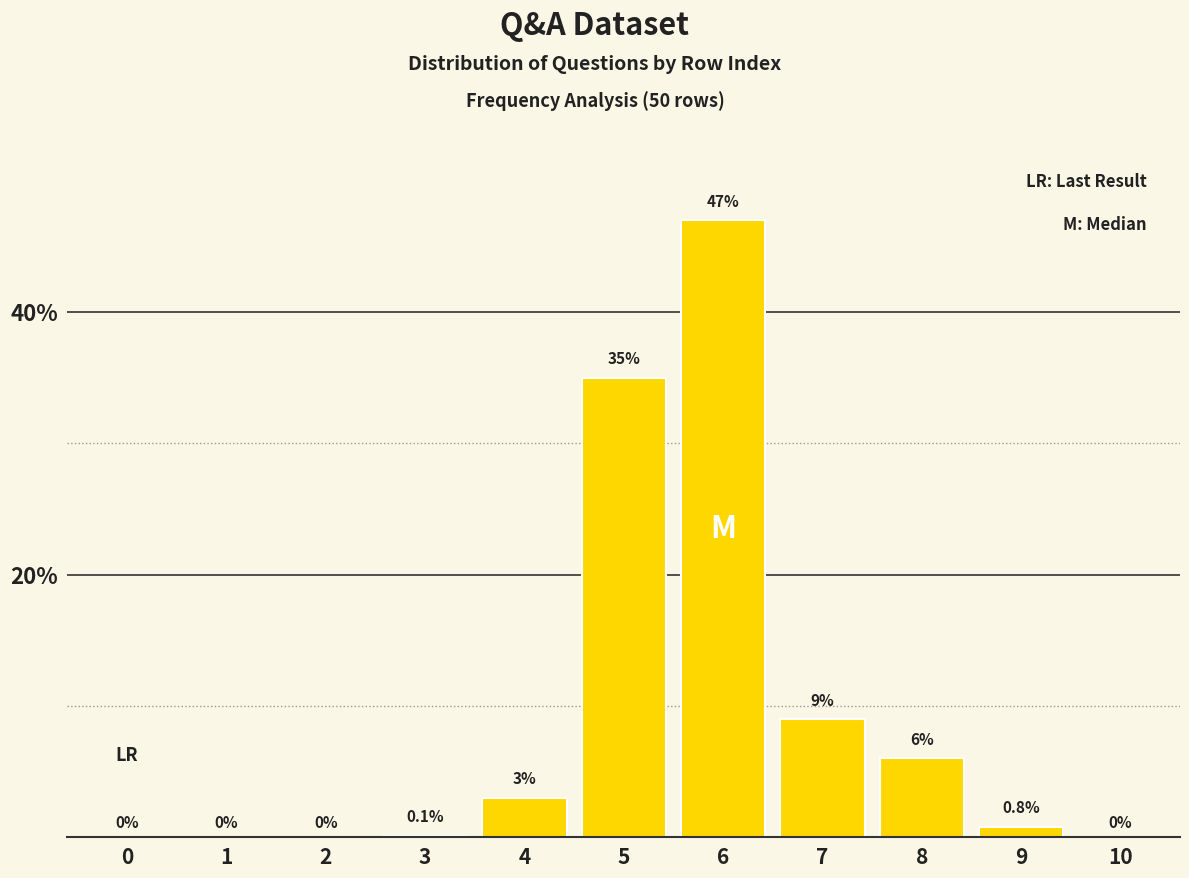

Reading left to right, extract all data points from this chart.

0=0.0	1=0.0	2=0.0	3=0.1	4=3.0	5=35.0	6=47.0	7=9.0	8=6.0	9=0.8	10=0.0